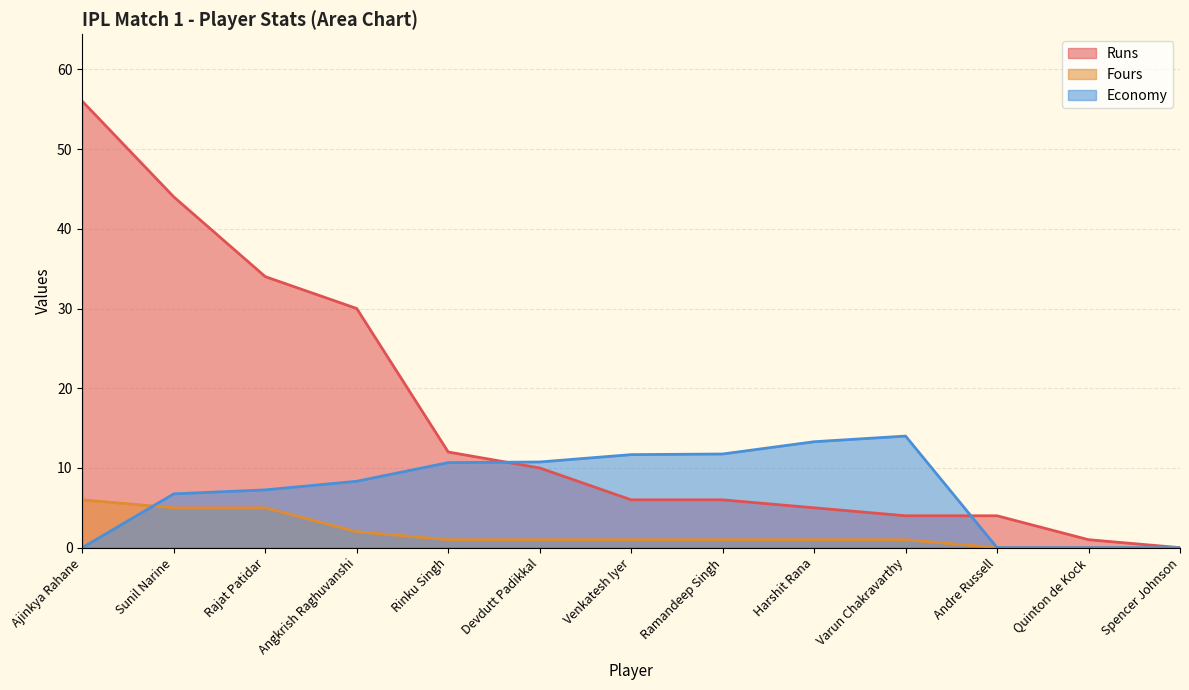

Where does the Runs series first go above 6?

Ajinkya Rahane